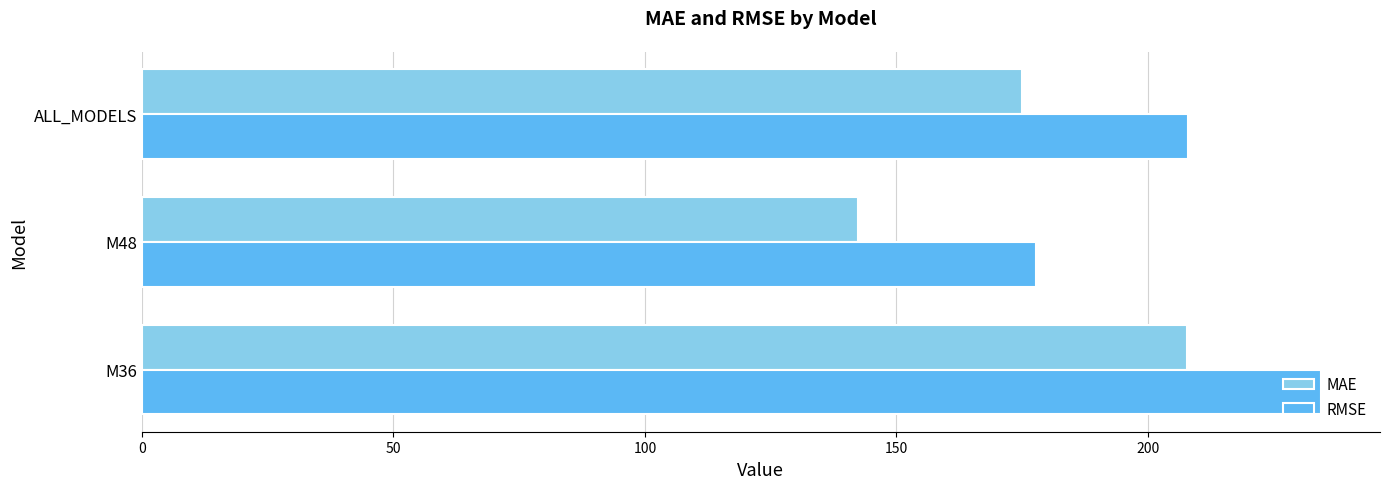

At how many categories does at least one series exceed 206?

2